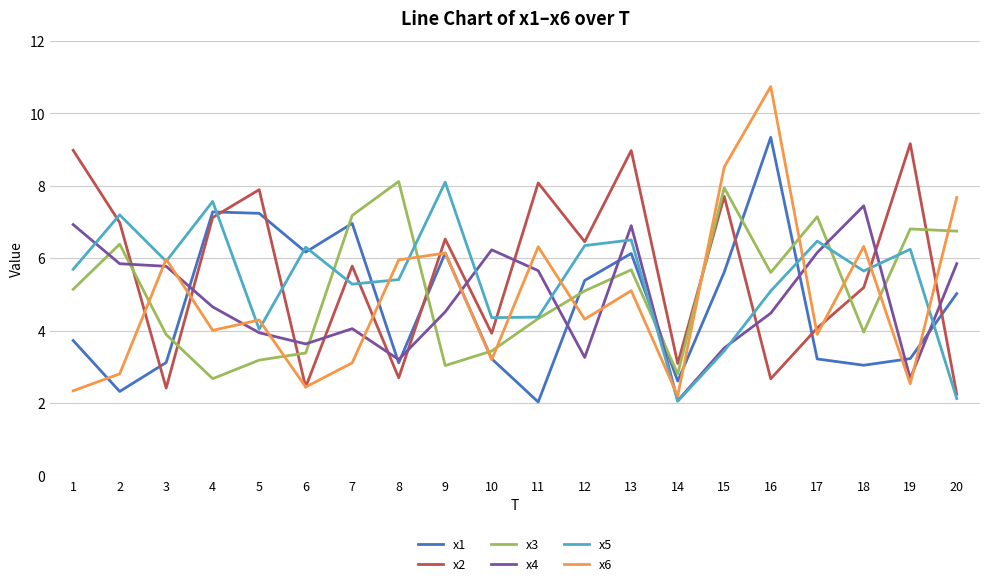

What is the approximate value of x2 at 9?

6.5